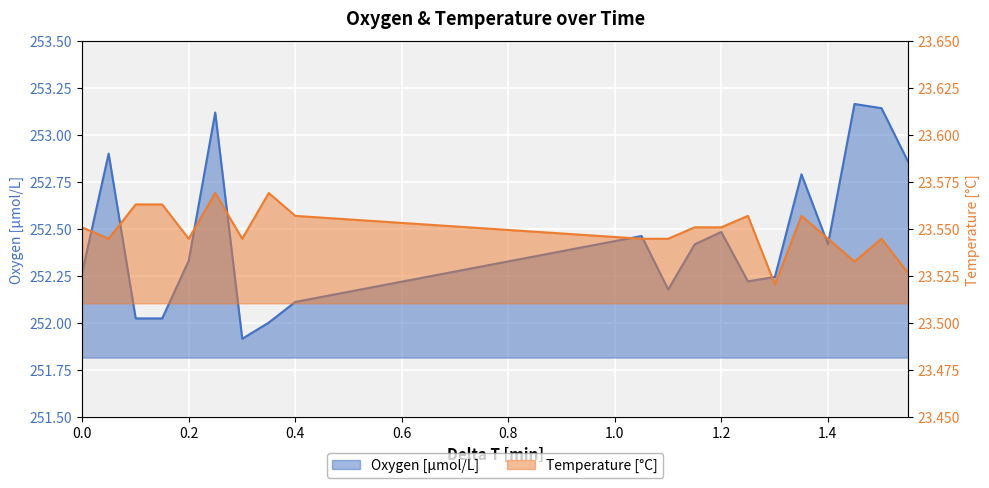

True or false: Temperature has a value of 8.8 at 17.

False